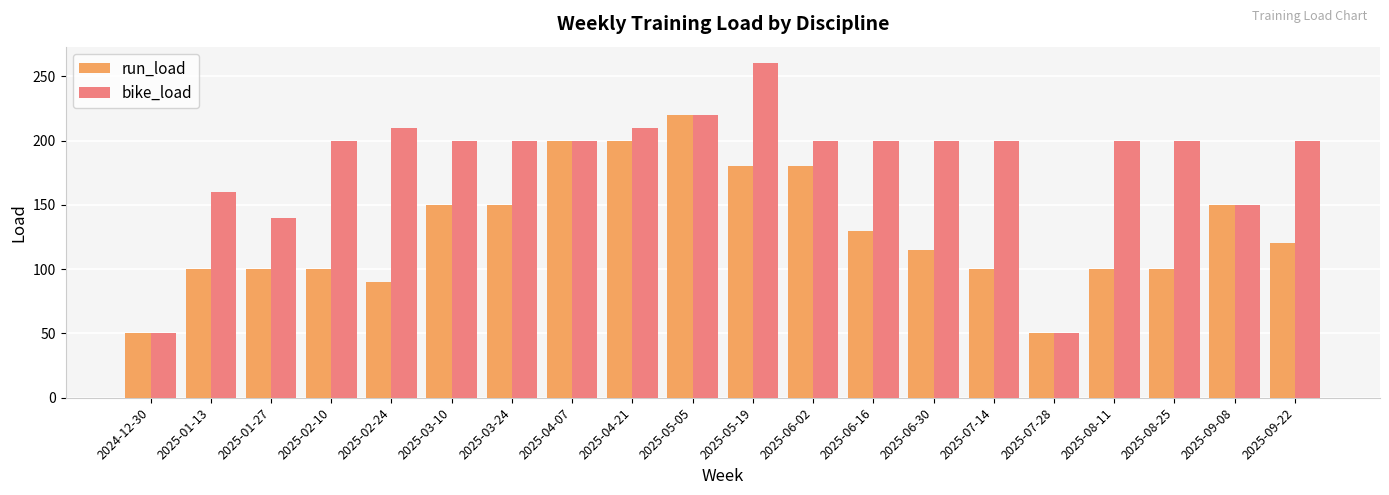

Which series has the widest spread of values?

bike_load